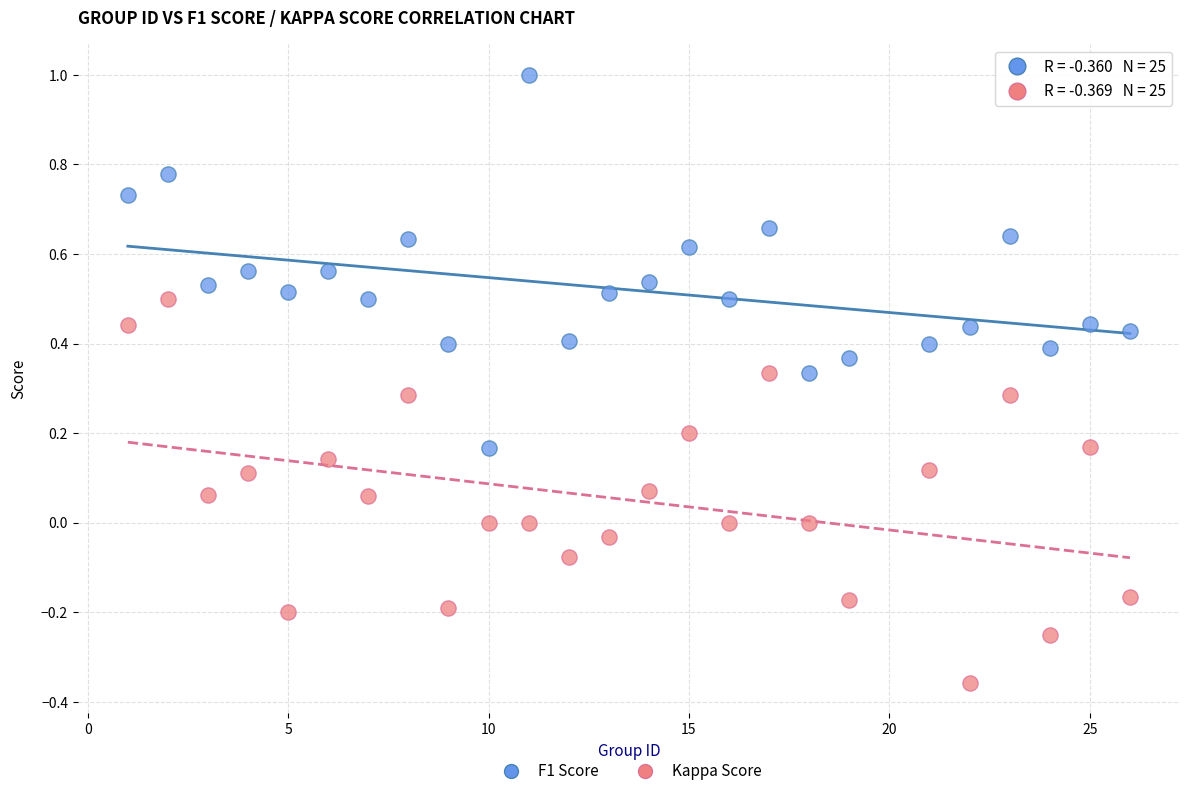

What are all the series names shown in the legend?

F1 Score, Kappa Score